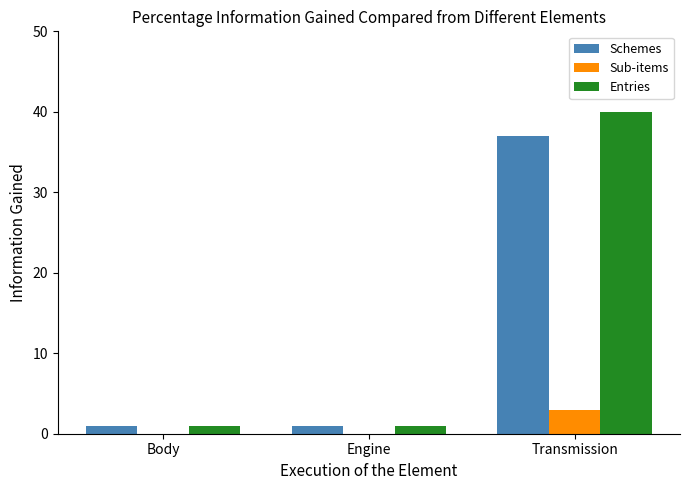

What is the spread (max minus min) of values at Transmission?

37